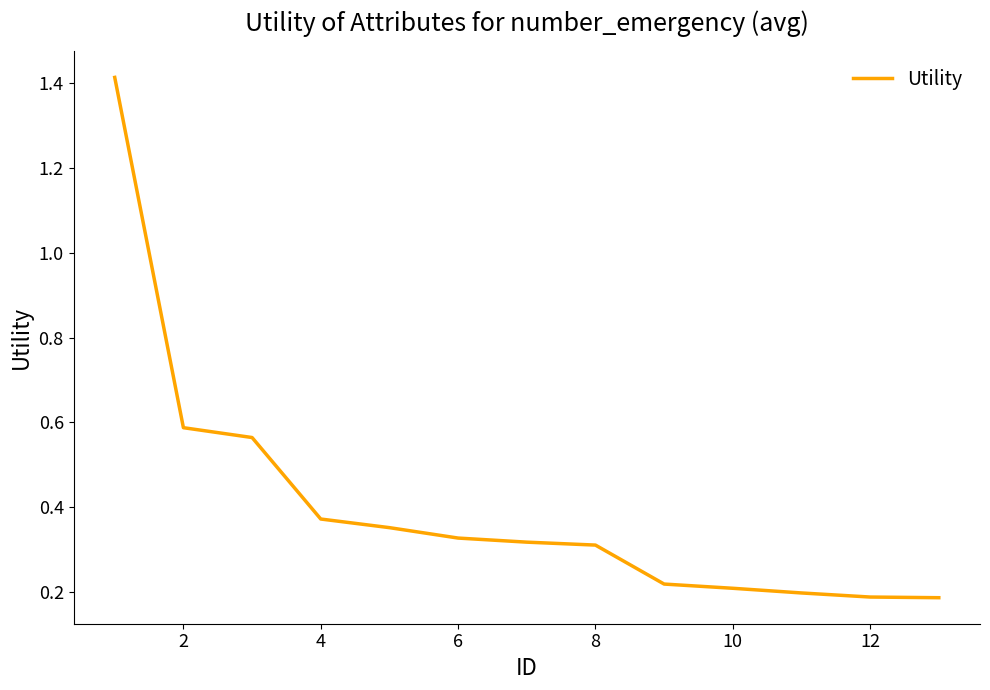

What is the difference between the maximum and minimum values?

1.2